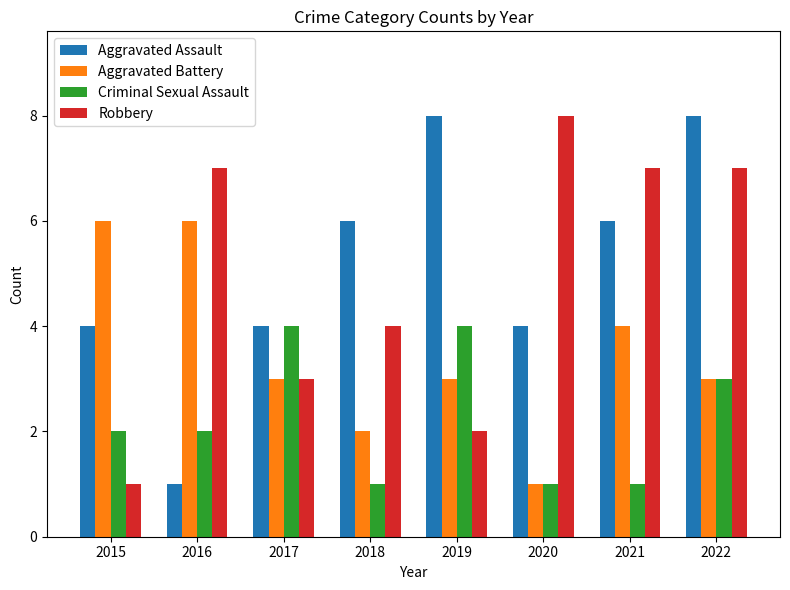

What is the difference between the highest and lowest values at 2022?

5